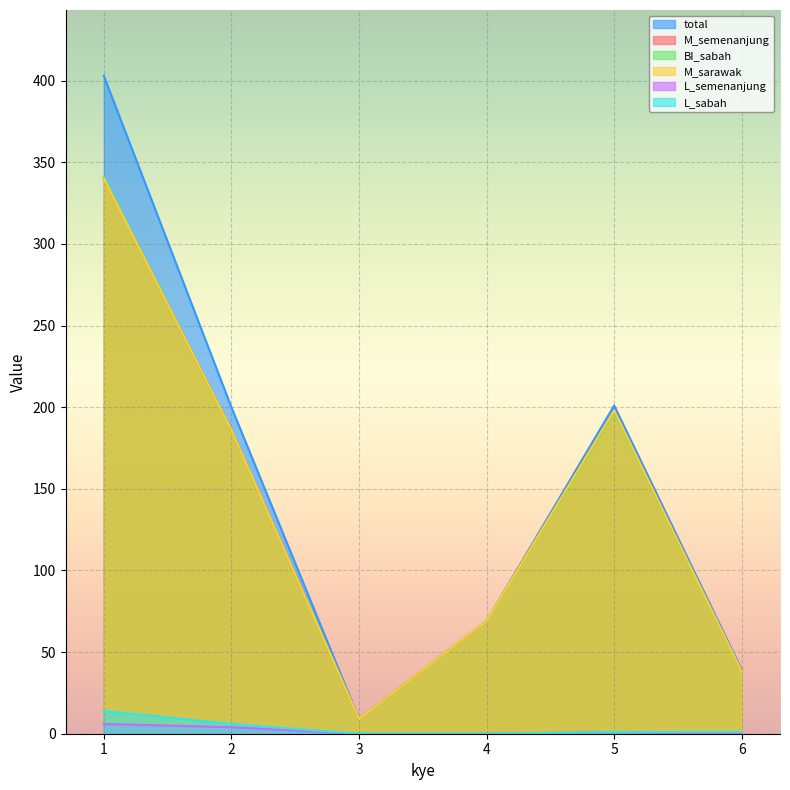

How many categories are shown in the chart?

6